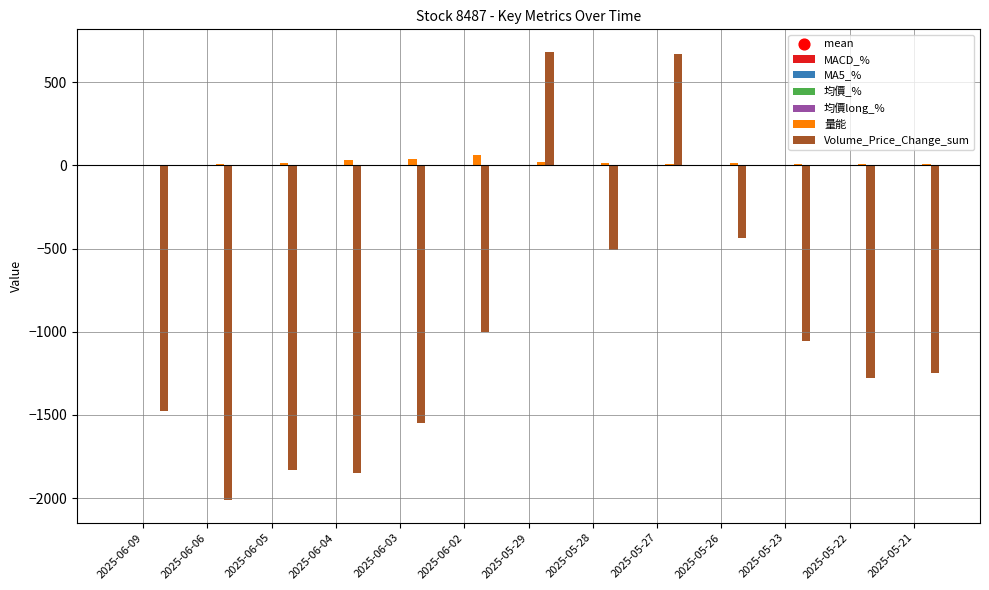

Which series changed the most between 2025-06-06 and 2025-05-23?

Volume_Price_Change_sum